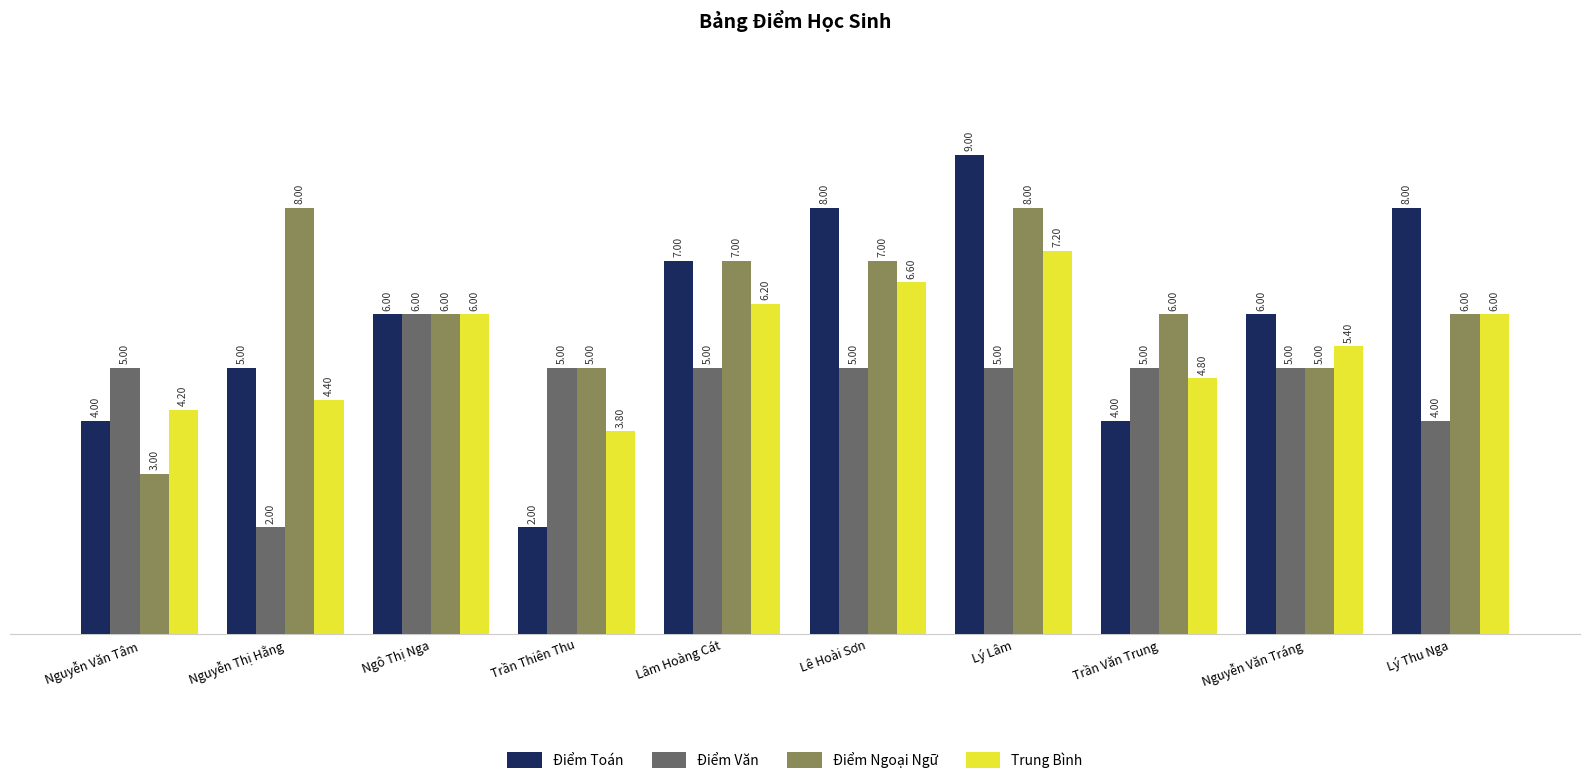

Is it true that Điểm Toán equals 2.1 at Nguyễn Văn Tâm?

False